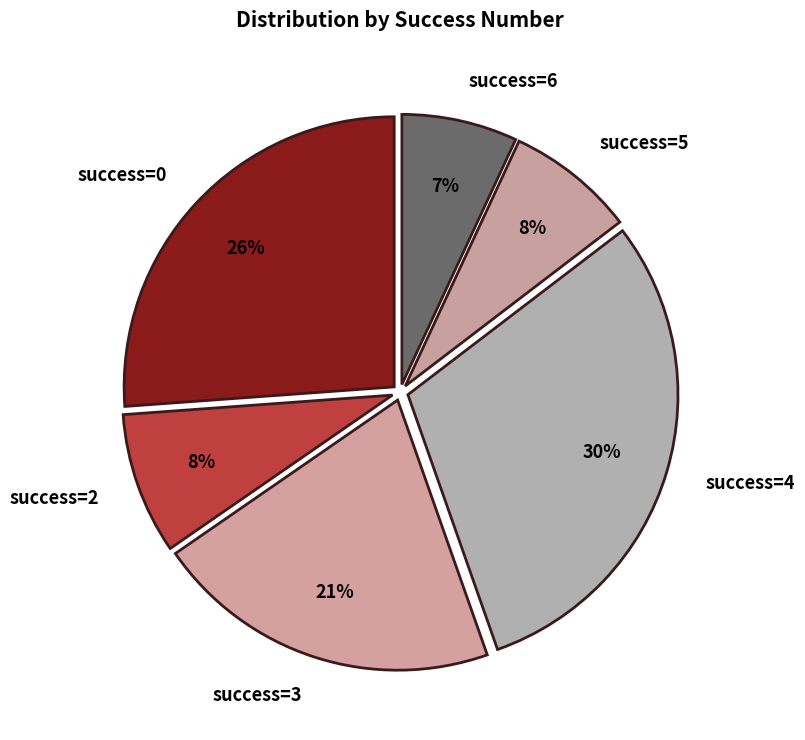

To the nearest percent, what is the average slice percentage?

17%